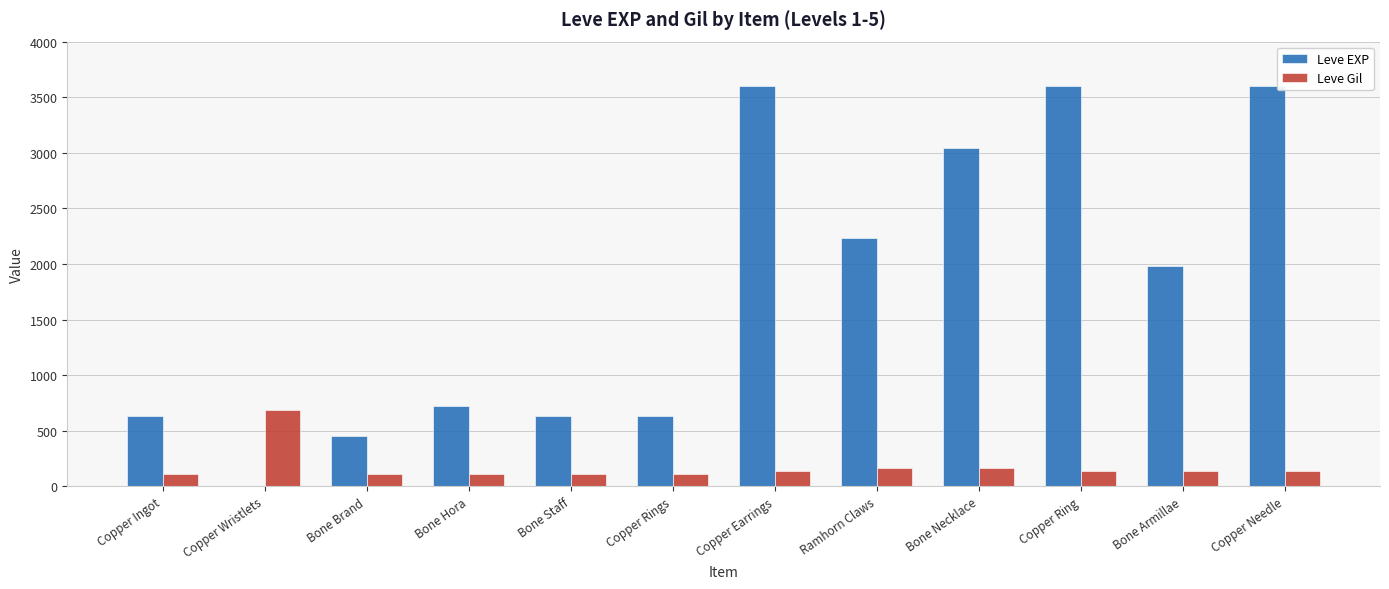

What is the maximum value shown in the chart?

3600